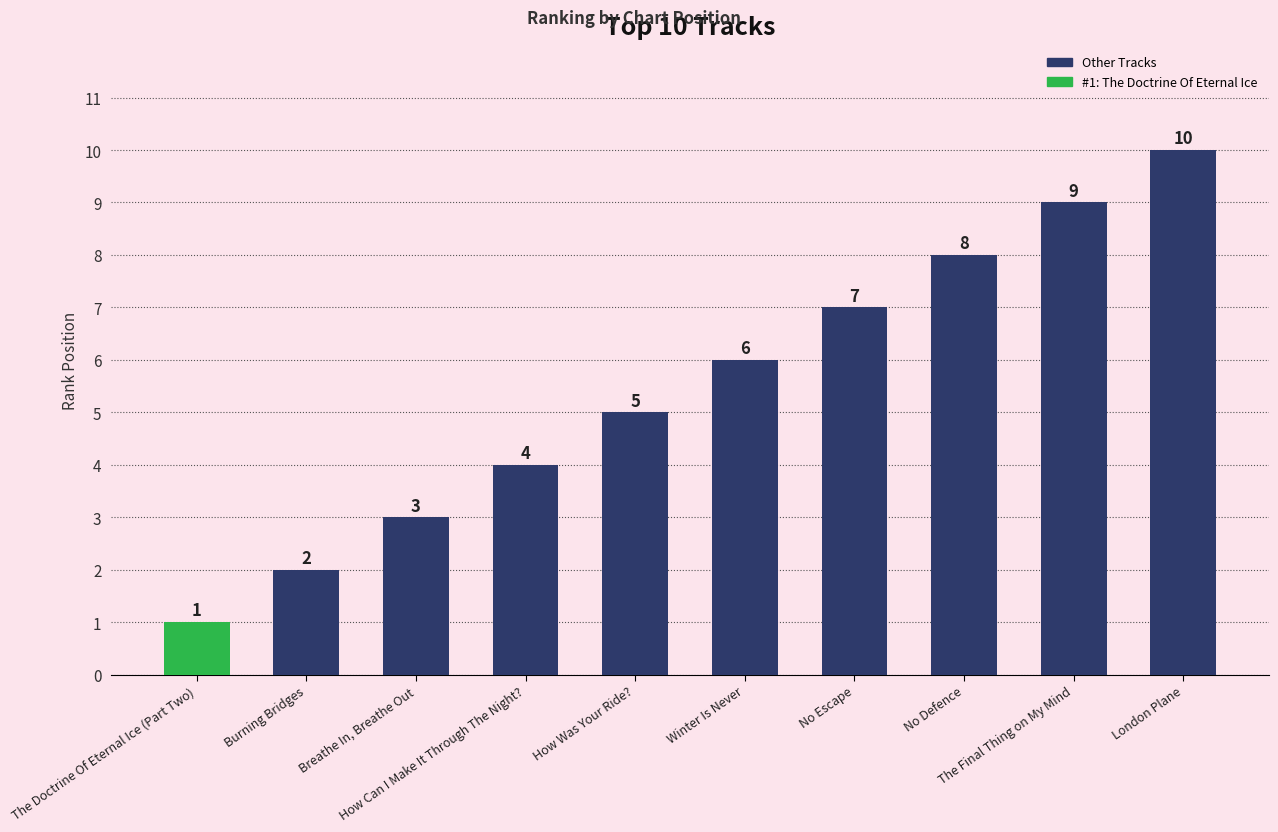

Where is the data nearest to the value 5?

How Was Your Ride?